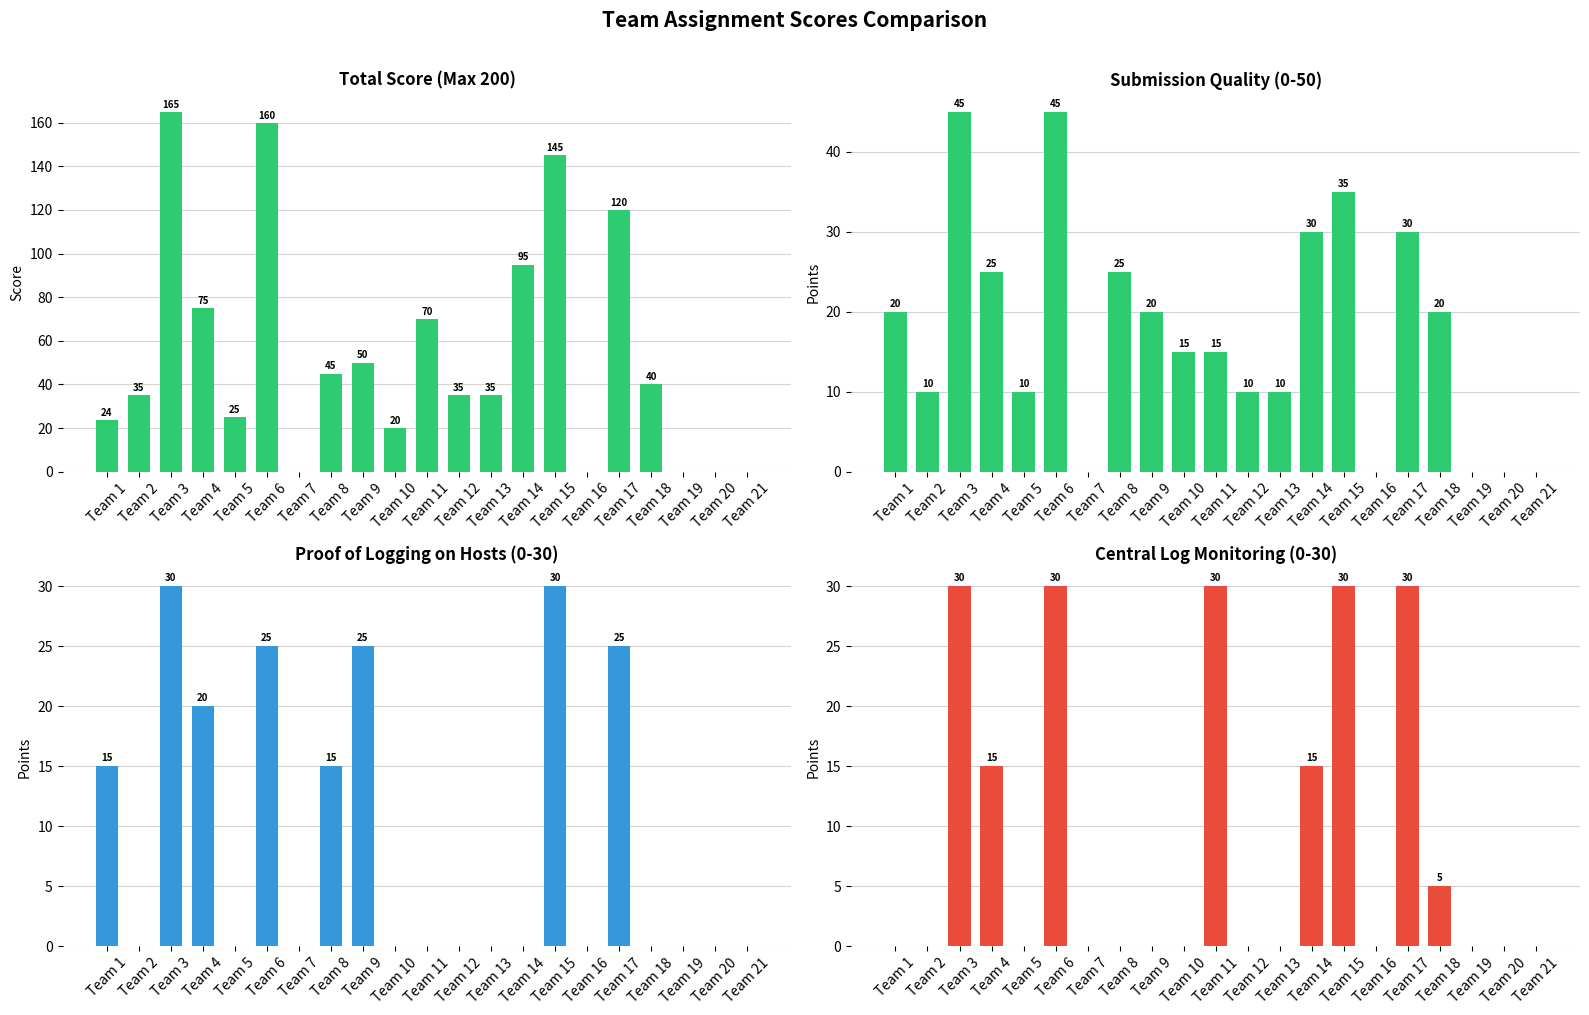

How many bars are there in total?

84